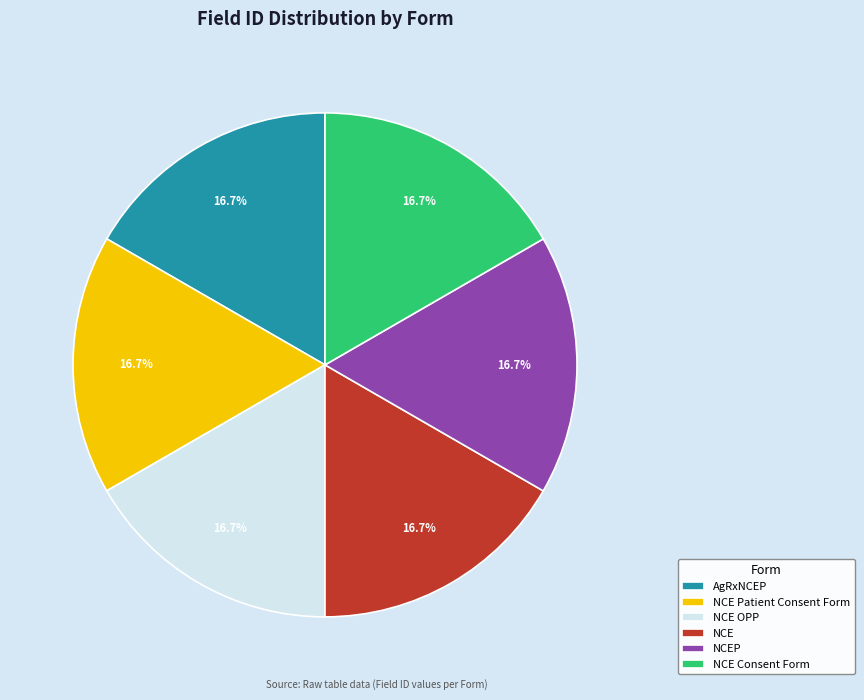

To the nearest percent, what portion does NCE Patient Consent Form represent?

17%